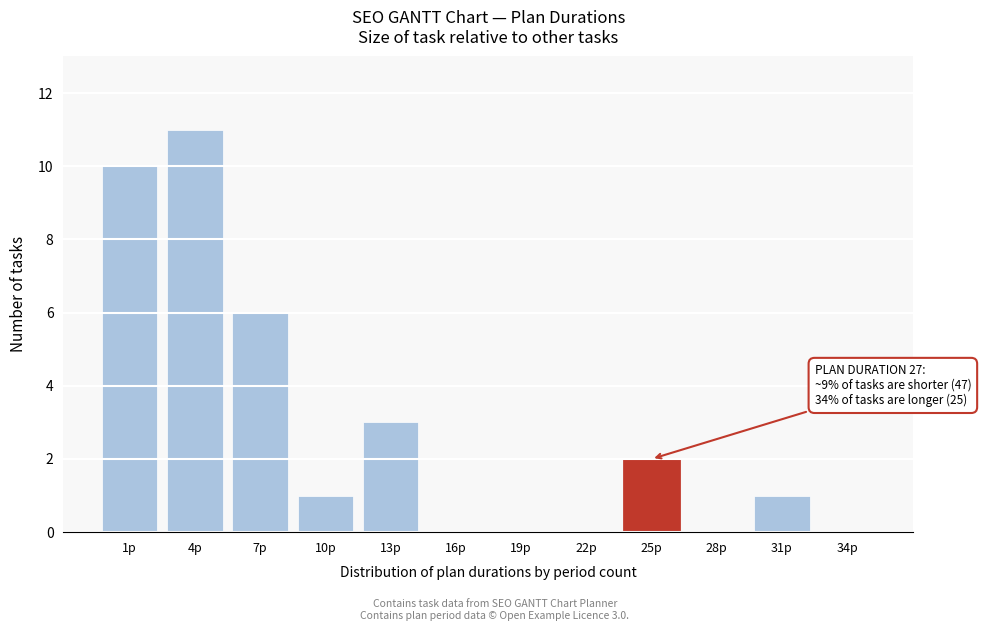

Reading left to right, list all the values displayed in this chart.

1p=10	4p=11	7p=6	10p=1	13p=3	16p=0	19p=0	22p=0	25p=2	28p=0	31p=1	34p=0